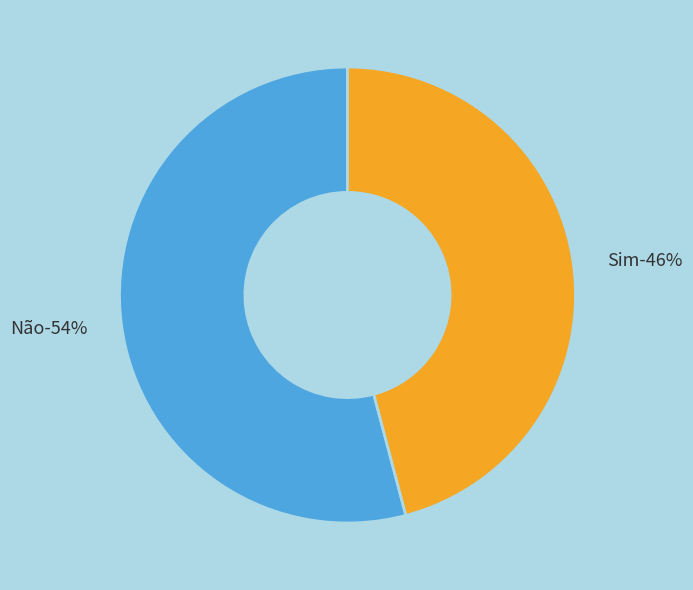

The Sim slice represents 37% of the pie. True or false?

False